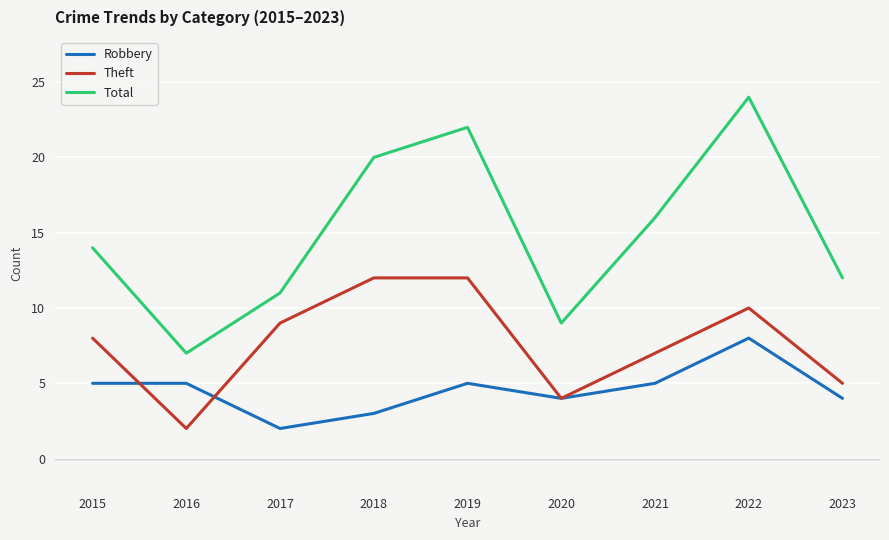

Reading right to left, transcribe all the data shown in this chart.

Robbery: 2023=4	2022=8	2021=5	2020=4	2019=5	2018=3	2017=2	2016=5	2015=5
Theft: 2023=5	2022=10	2021=7	2020=4	2019=12	2018=12	2017=9	2016=2	2015=8
Total: 2023=12	2022=24	2021=16	2020=9	2019=22	2018=20	2017=11	2016=7	2015=14